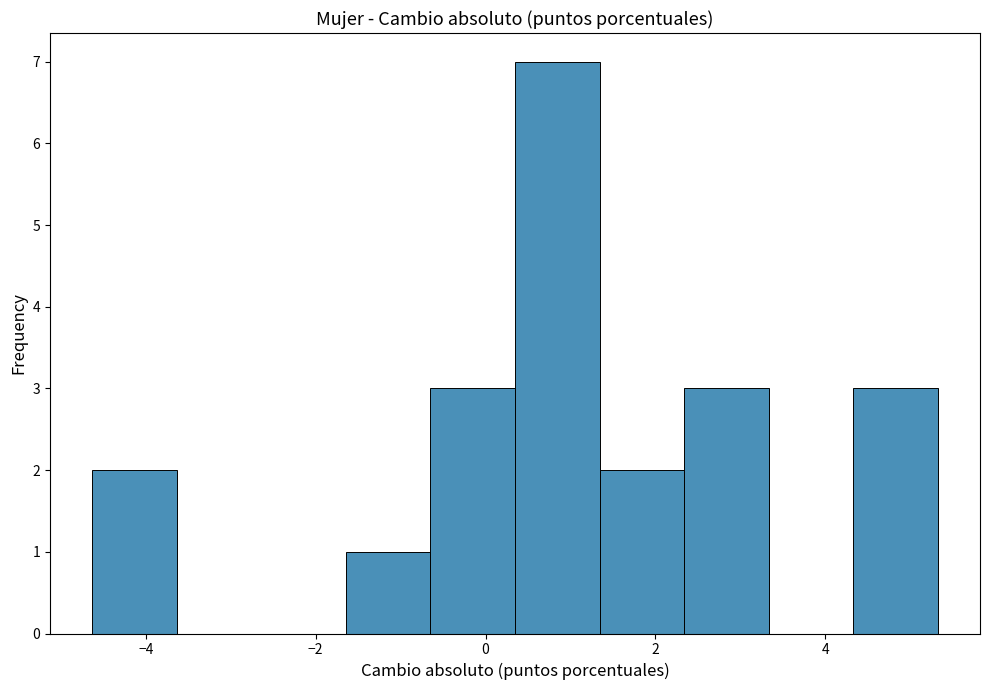

What is the height of the bar covering 4.4 to 5.4 on the x-axis? Neither the bar edges nor the heights are printed on the chart, so give them approximately, as read against the axes.

3